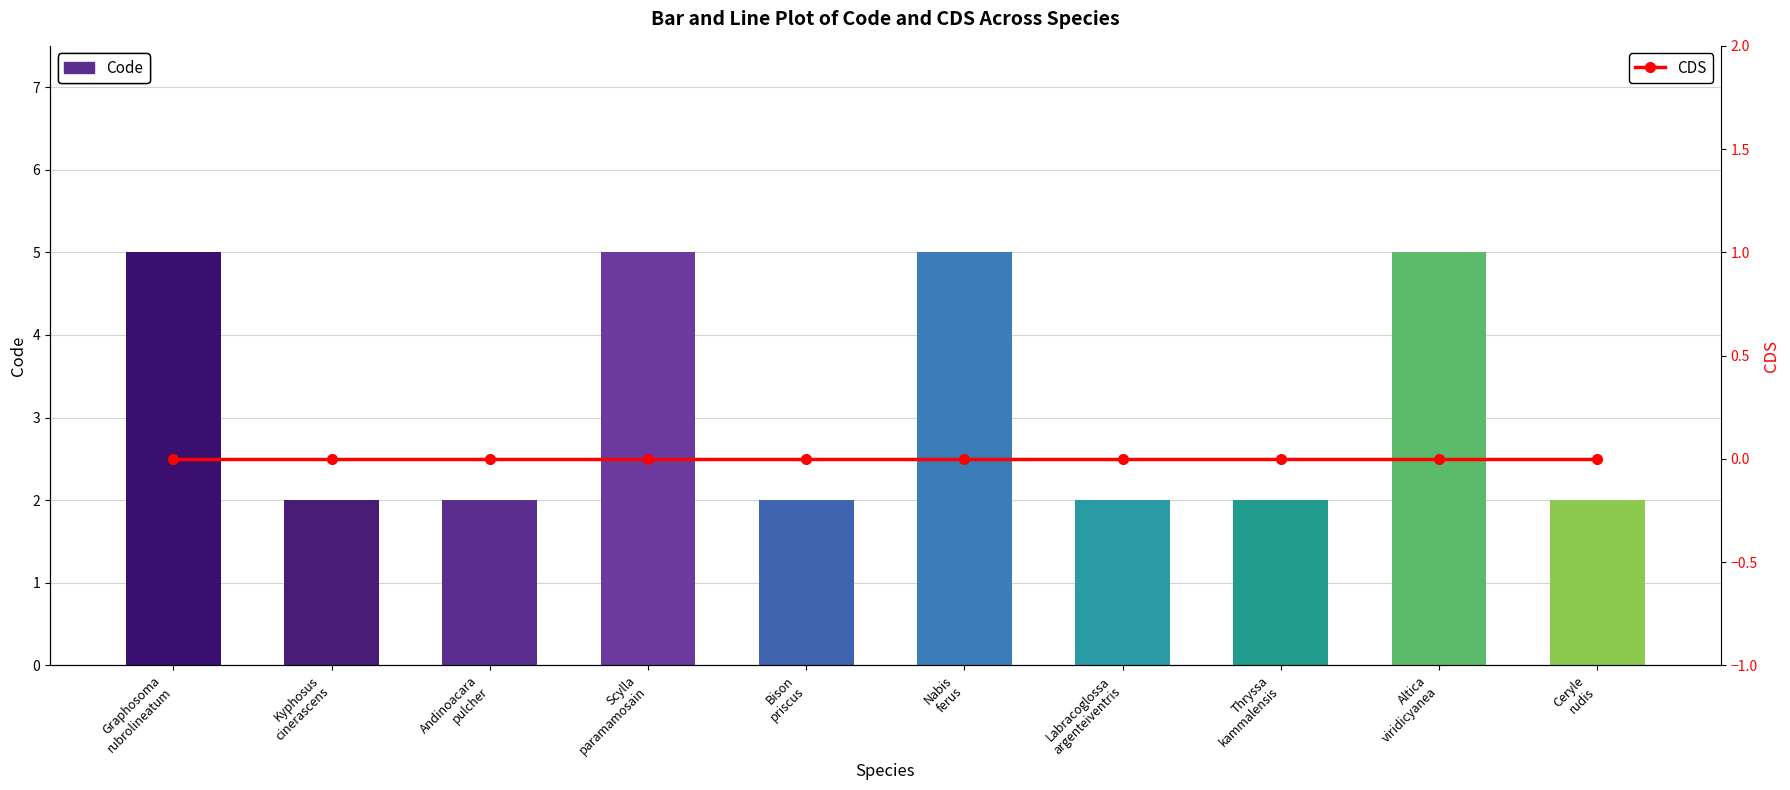

What is the label of the 6th bar from the left?

Nabis
ferus